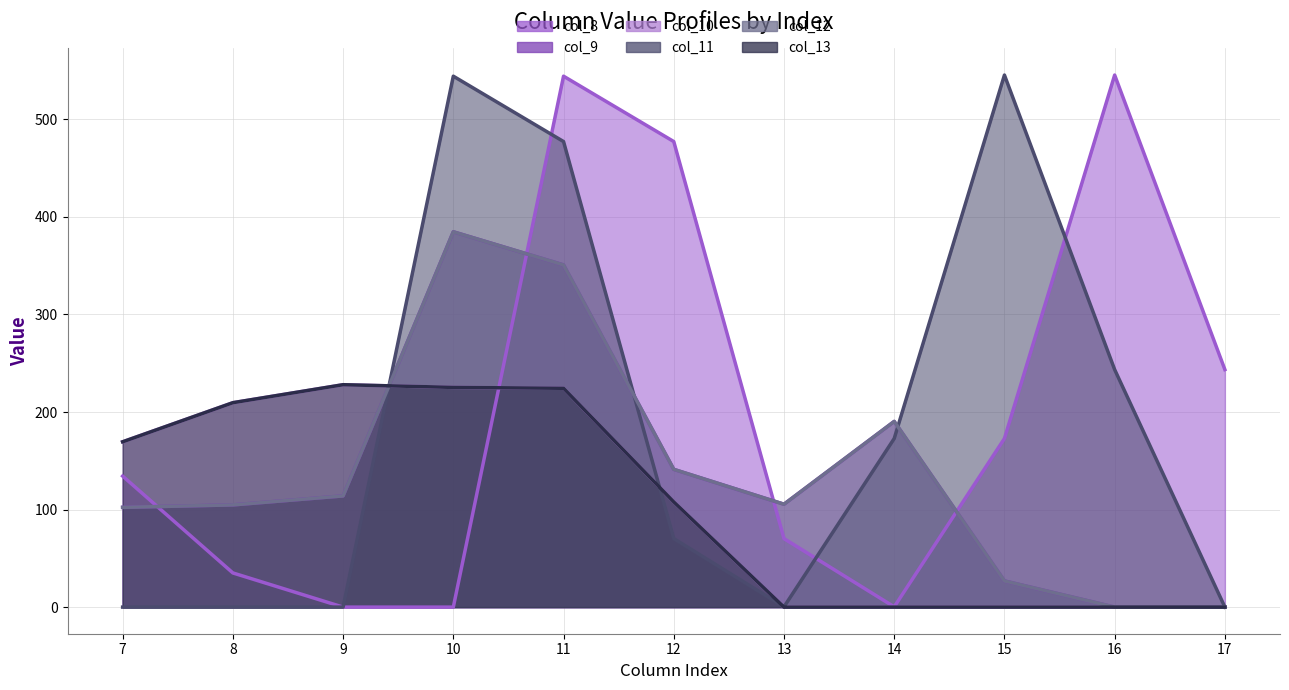

In col_10, how many points are higher than both neighbors (excluding endpoints)?

1